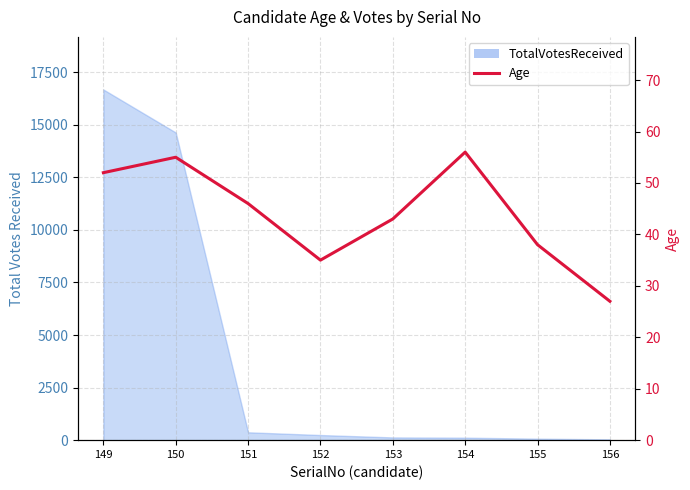

At which category does the chart reach its minimum across all series?

156